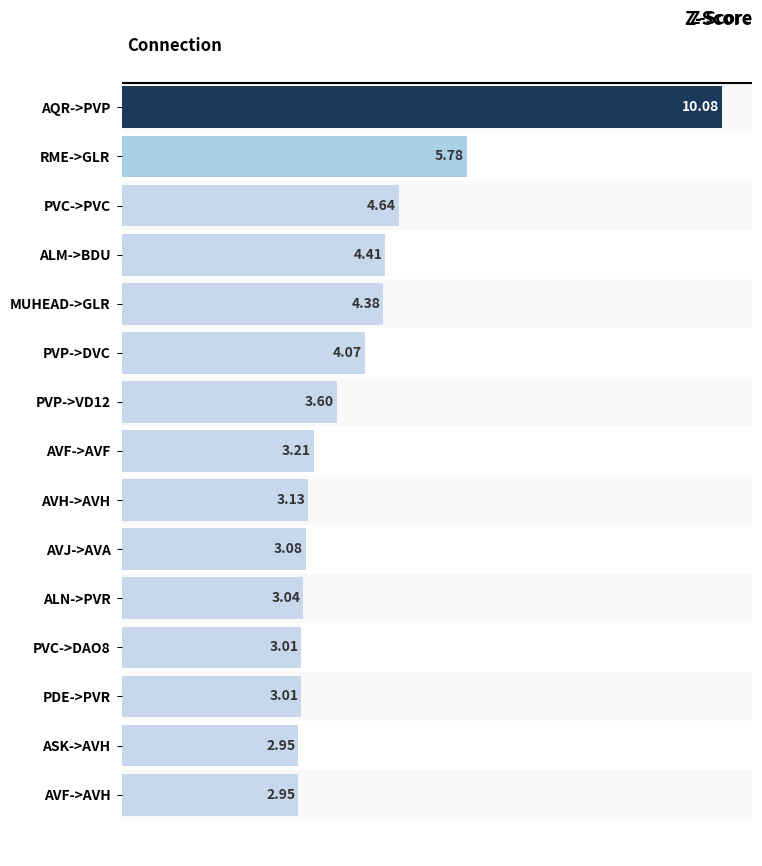

Which label corresponds to the largest value in the chart?

AQR->PVP